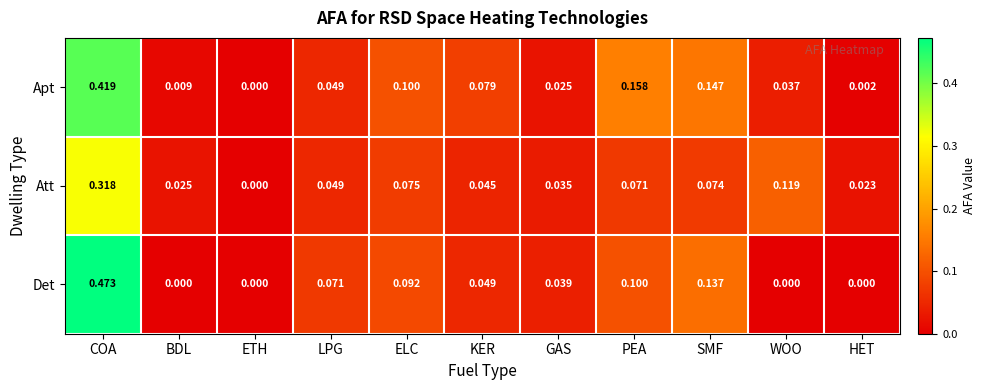

Which series has the widest spread of values?

Det